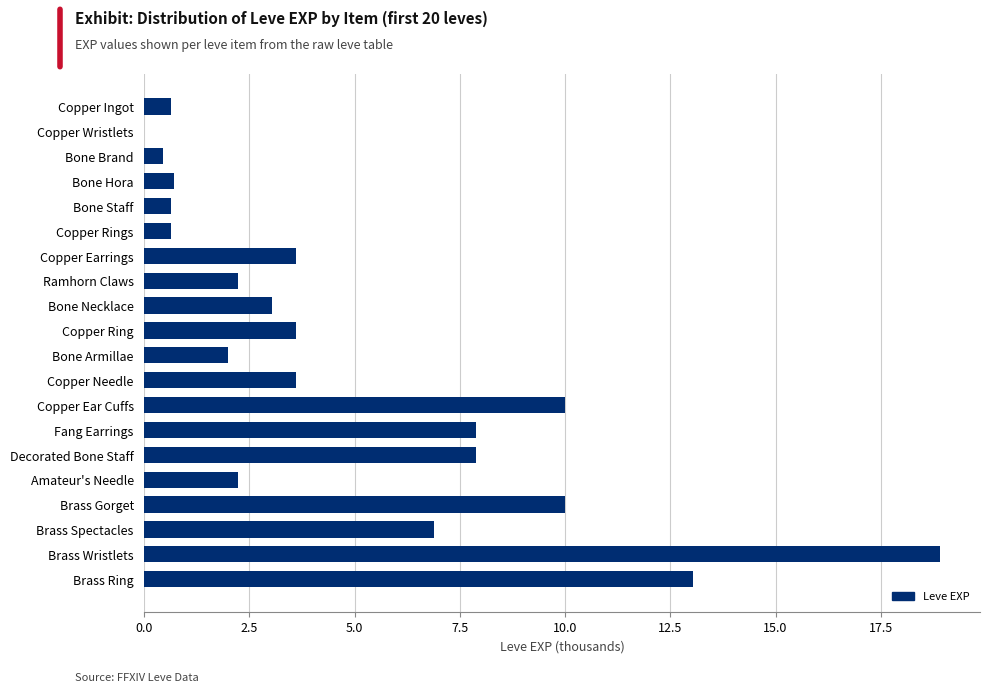

The chart shows a value of 7.9 at Fang Earrings. True or false?

True